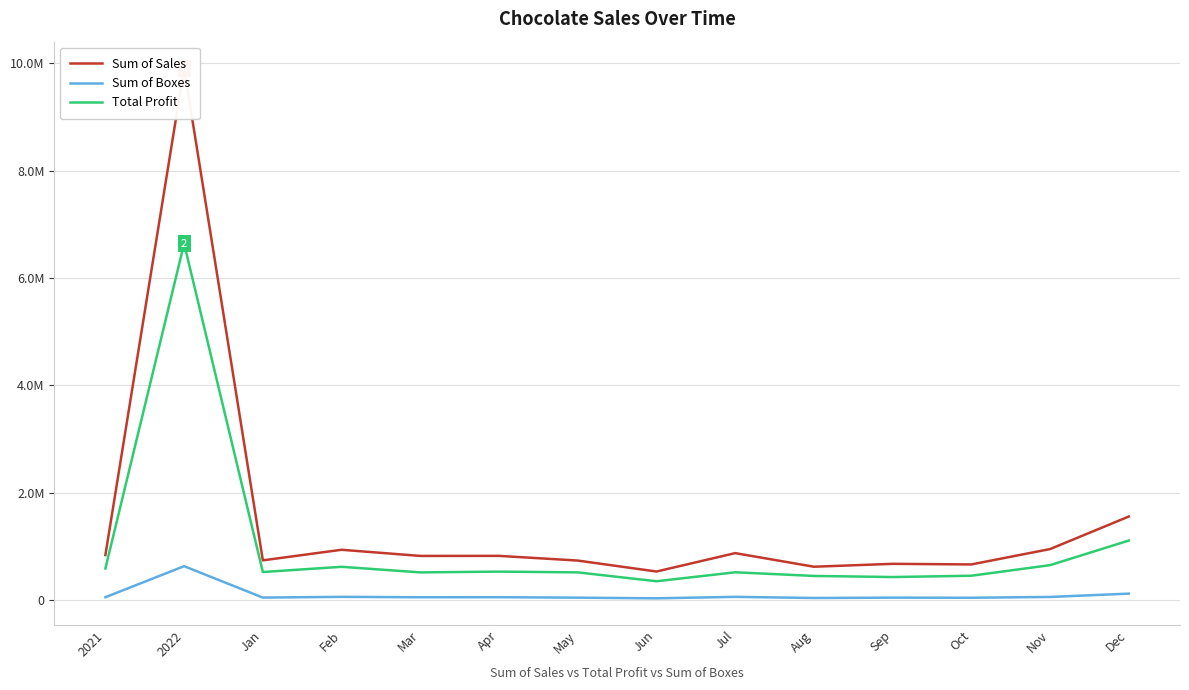

What are all the series names shown in the legend?

Sum of Sales, Sum of Boxes, Total Profit